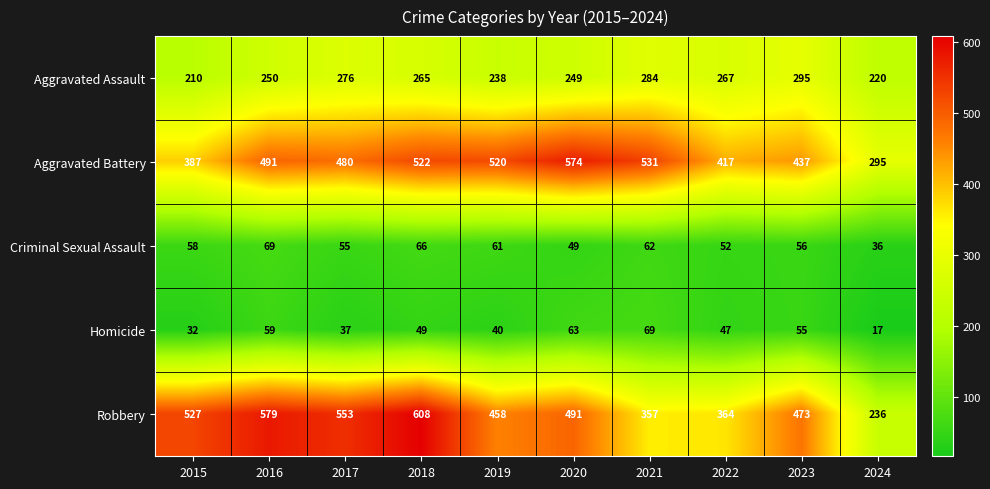

Rank the series at 2024 from lowest to highest value.

Homicide, Criminal Sexual Assault, Aggravated Assault, Robbery, Aggravated Battery